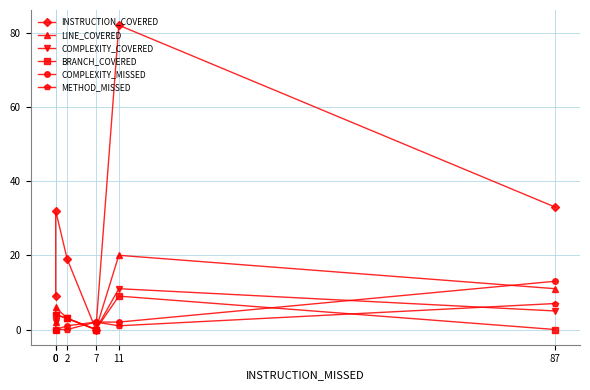

Which series has the largest total across all categories?

INSTRUCTION_COVERED